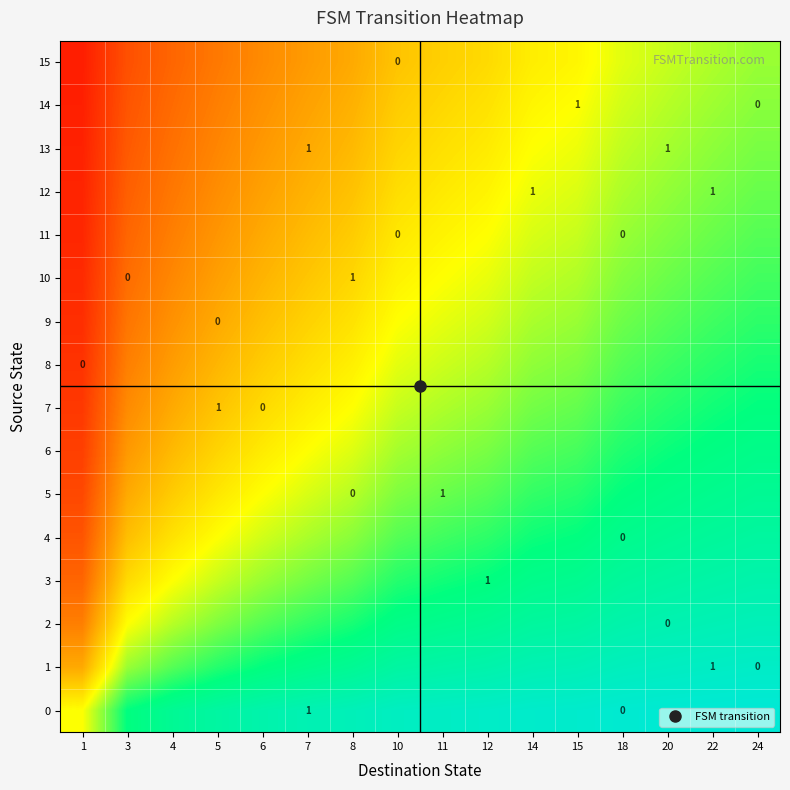

Is it true that 10 equals 0.7 at 7?

False